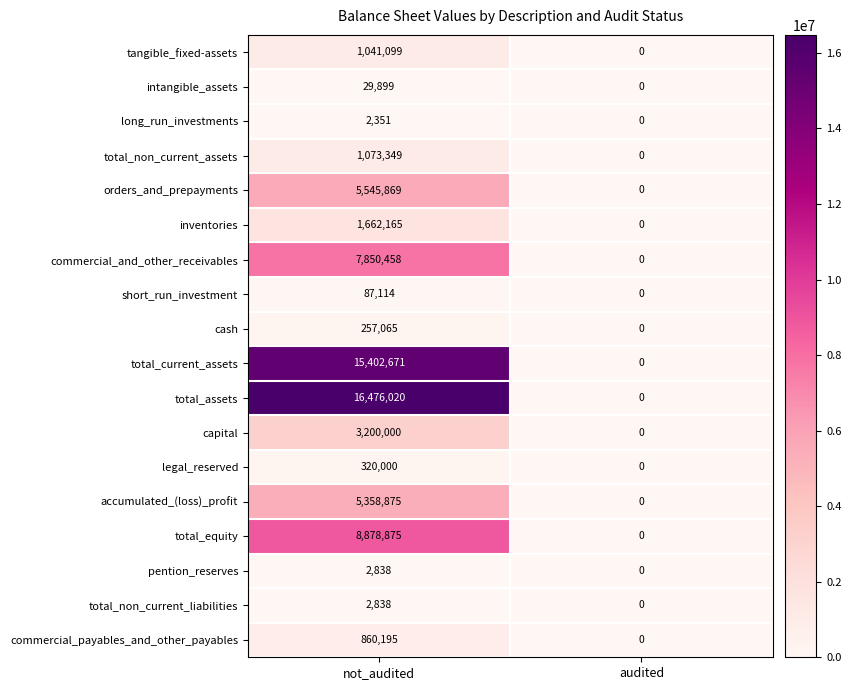

Which series changed the most between not_audited and audited?

total_assets